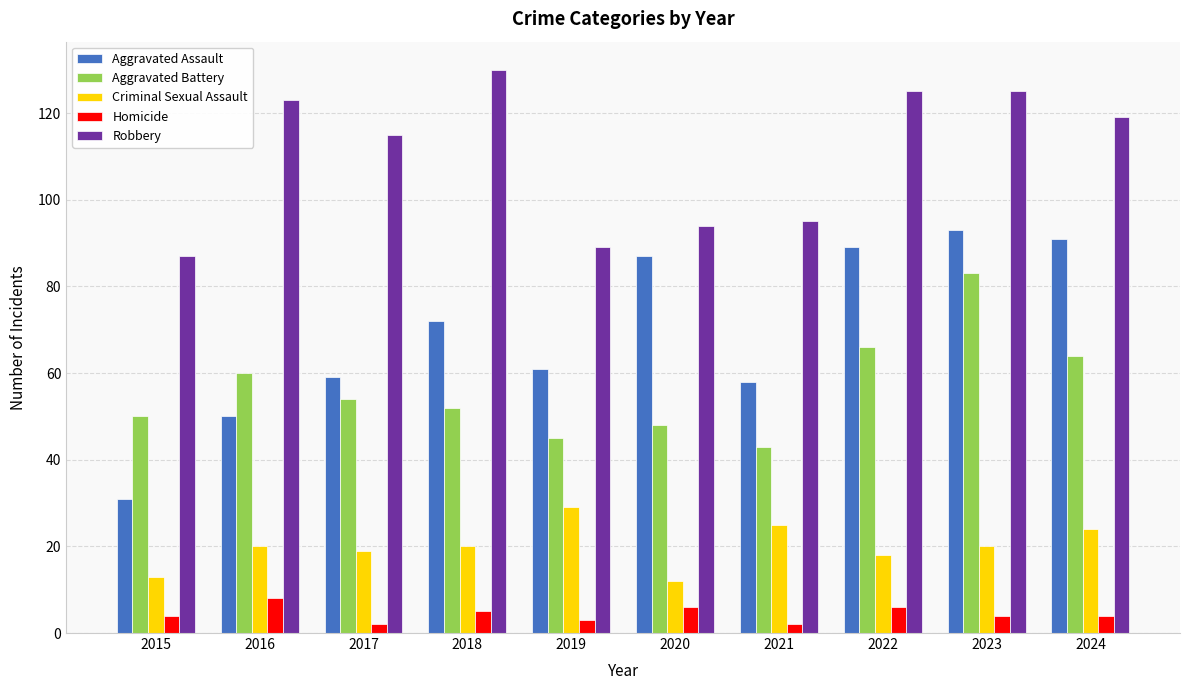

Rank the series at 2022 from lowest to highest value.

Homicide, Criminal Sexual Assault, Aggravated Battery, Aggravated Assault, Robbery